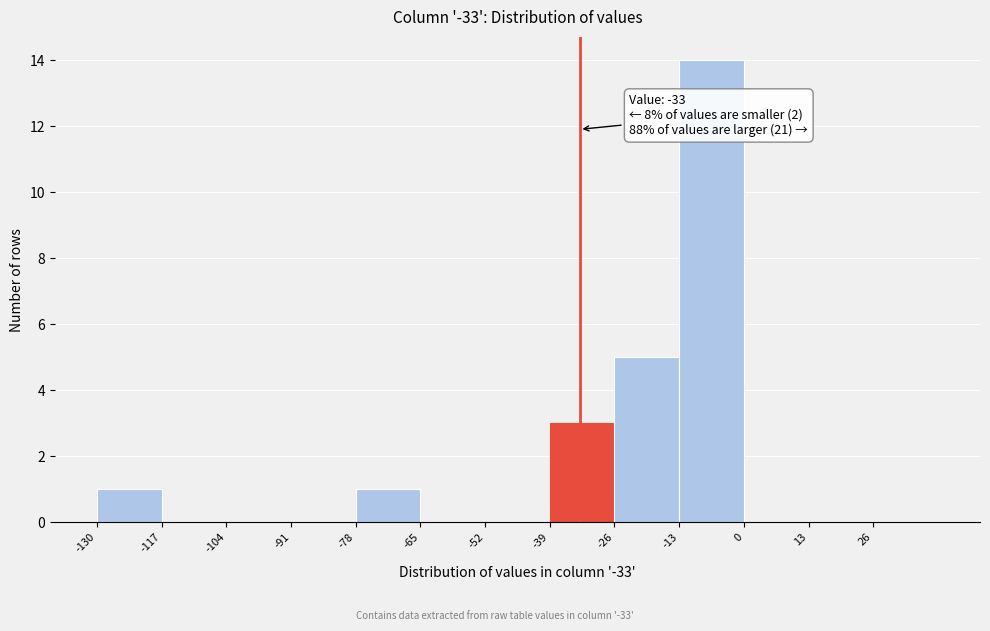

Over which range of the x-axis is the bar tallest?

-13 to 0